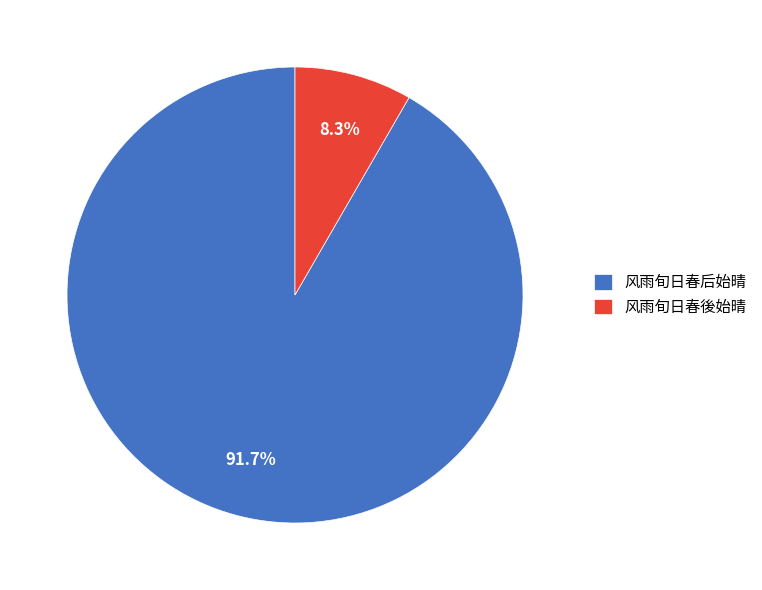

Do 风雨旬日春後始晴 and 风雨旬日春后始晴 together represent more than half of the pie?

Yes